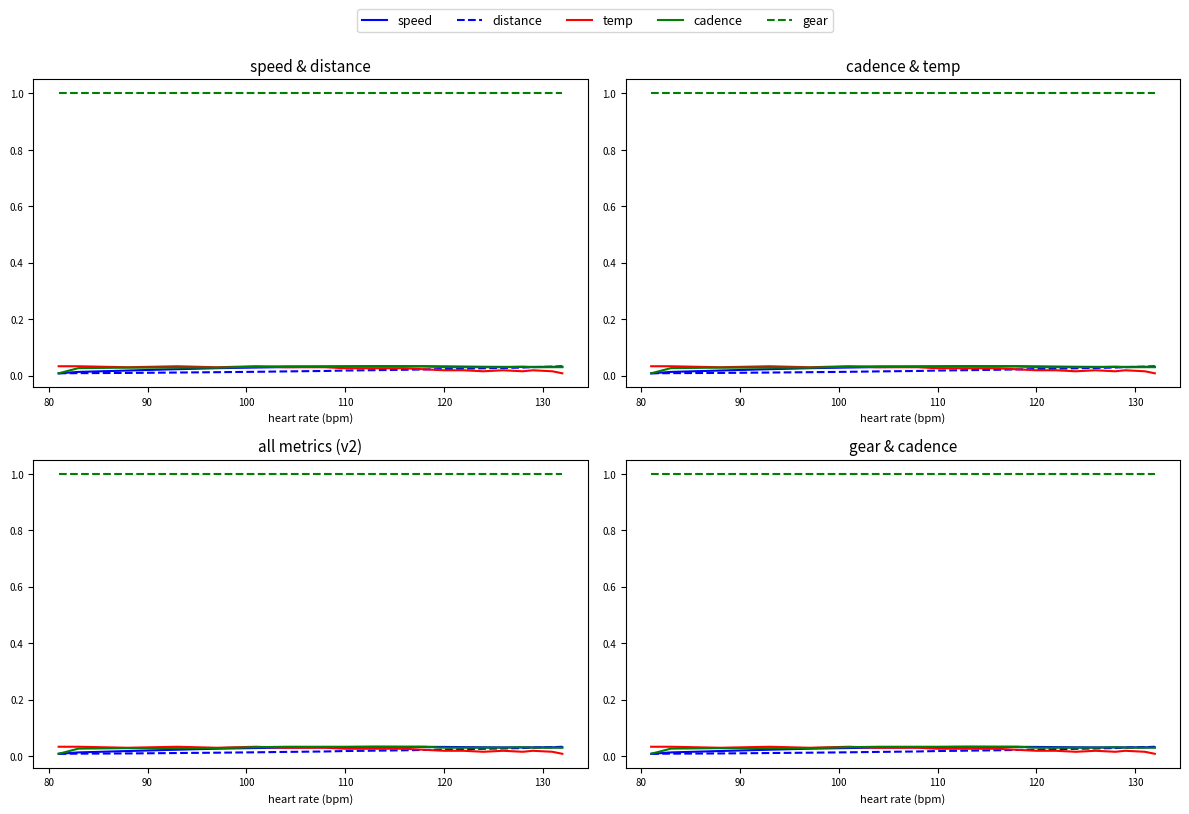

Which series has the largest total across all categories?

gear